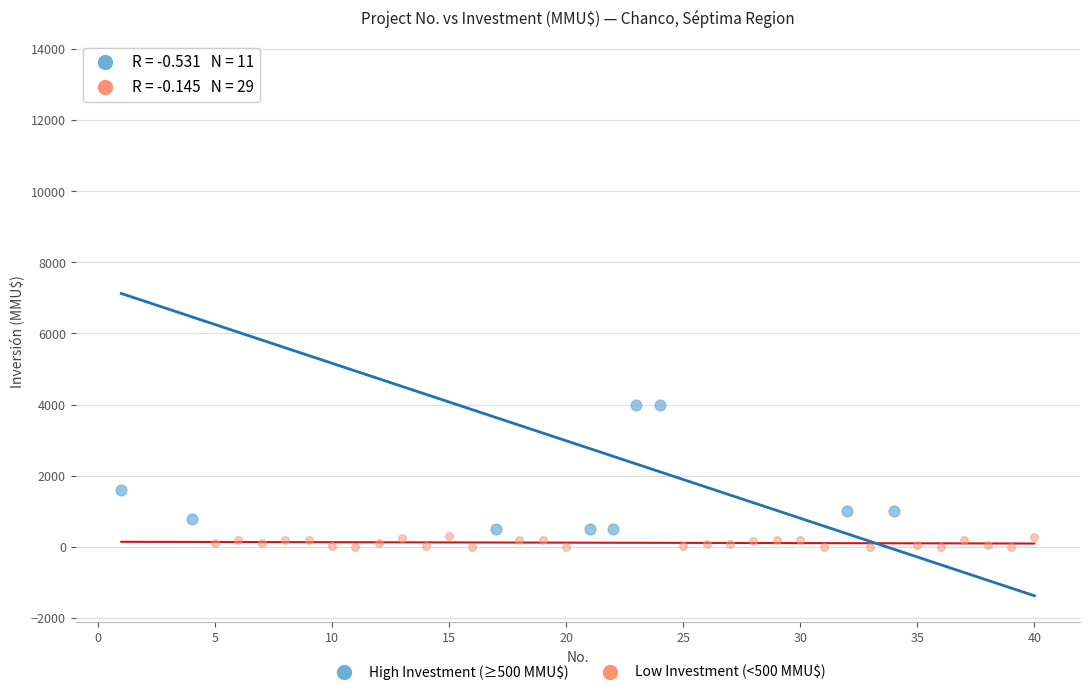

Which series reaches the maximum Y coordinate?

High Investment (≥500 MMU$)